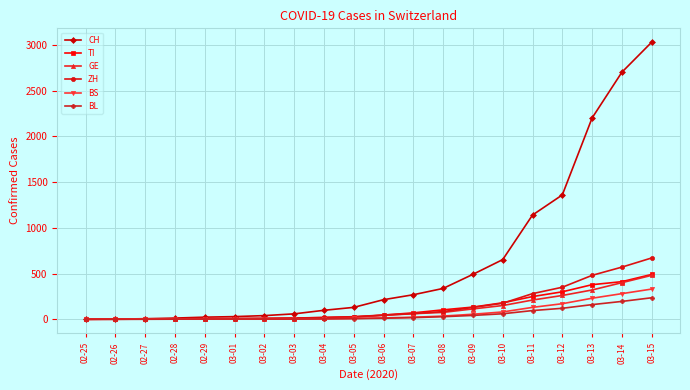

At which category is the sum across all series the highest?

03-15